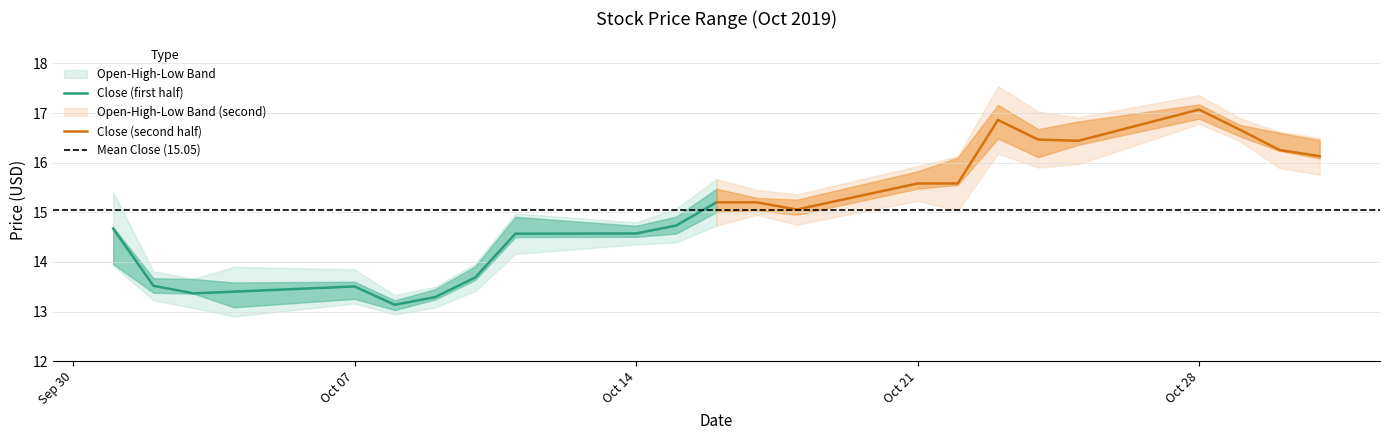

What is the difference between the maximum and minimum values in the low series?

3.9